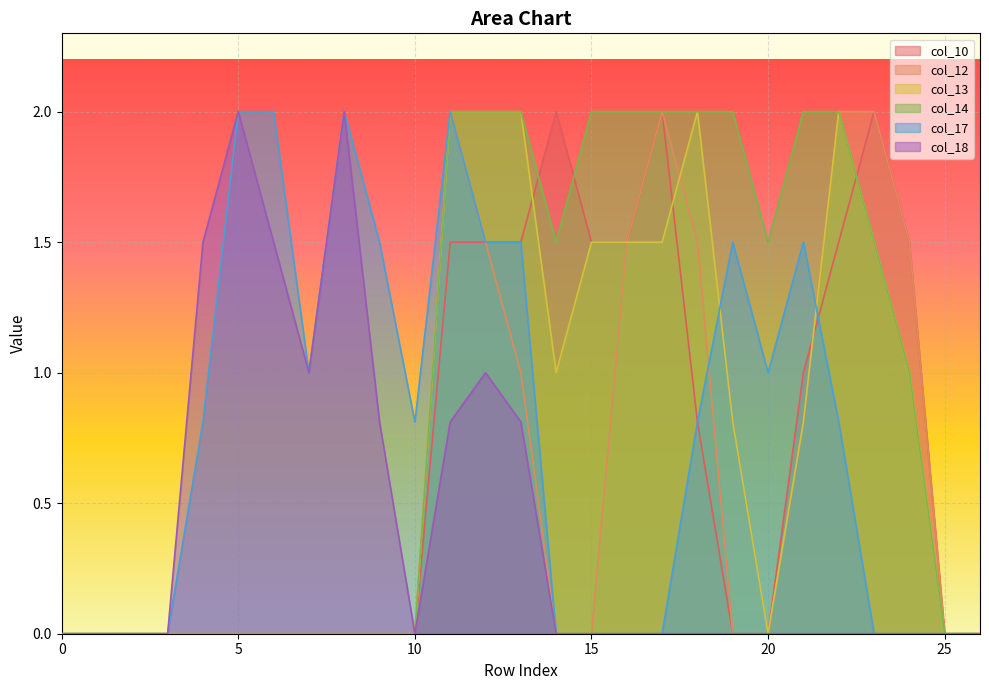

Which series has the largest range (max minus min)?

col_10